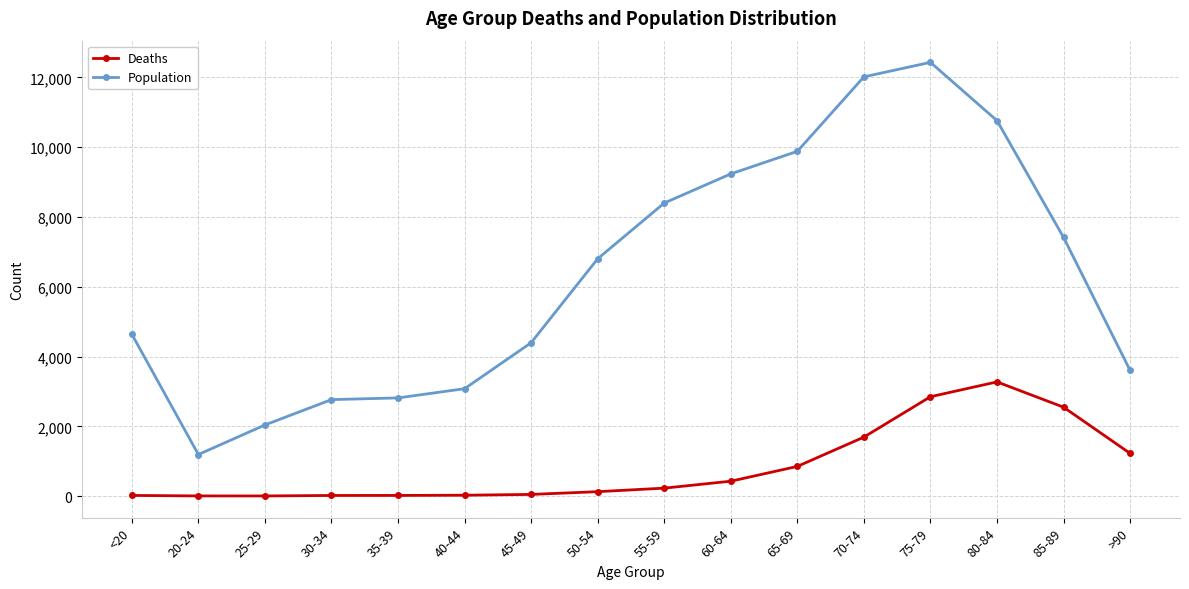

Which series has the widest spread of values?

Population